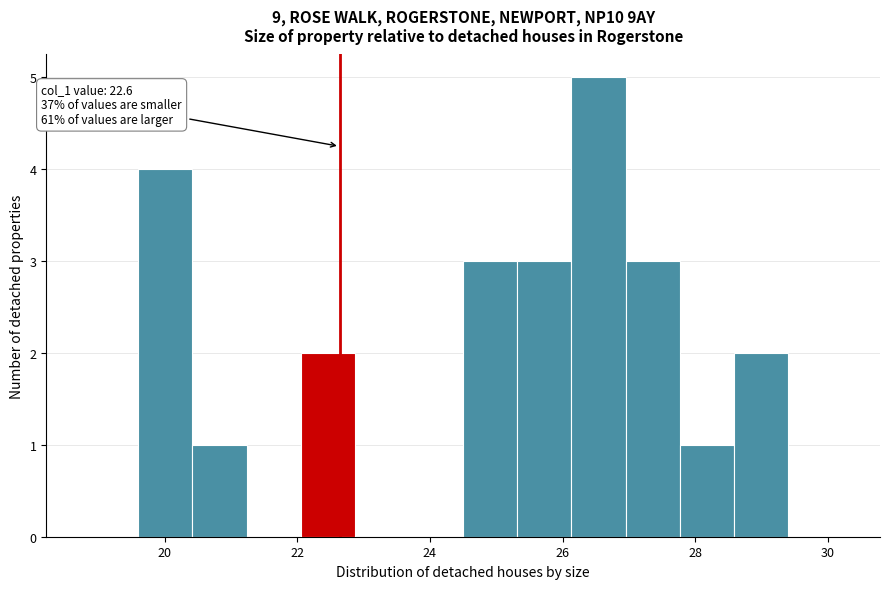

Over which range of the x-axis is the bar tallest?

26.2 to 27.0